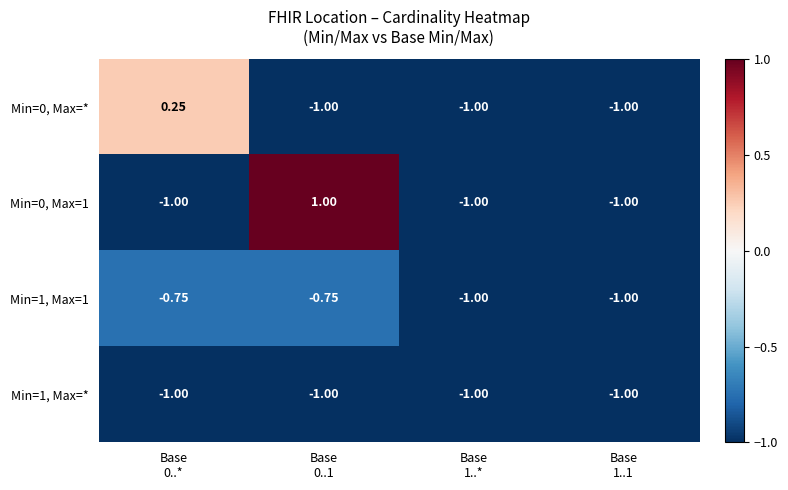

How many data points does each series have?

4